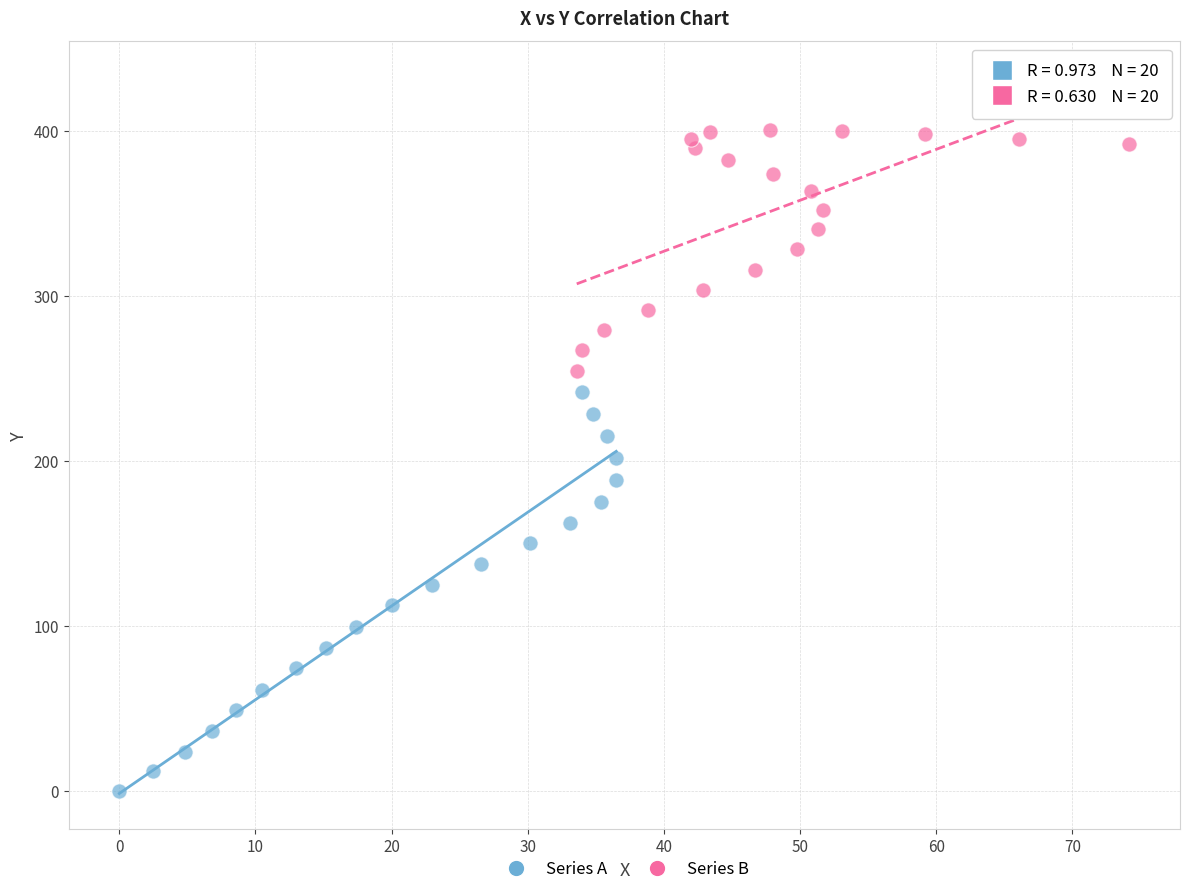

Which series reaches the minimum Y coordinate?

Series A